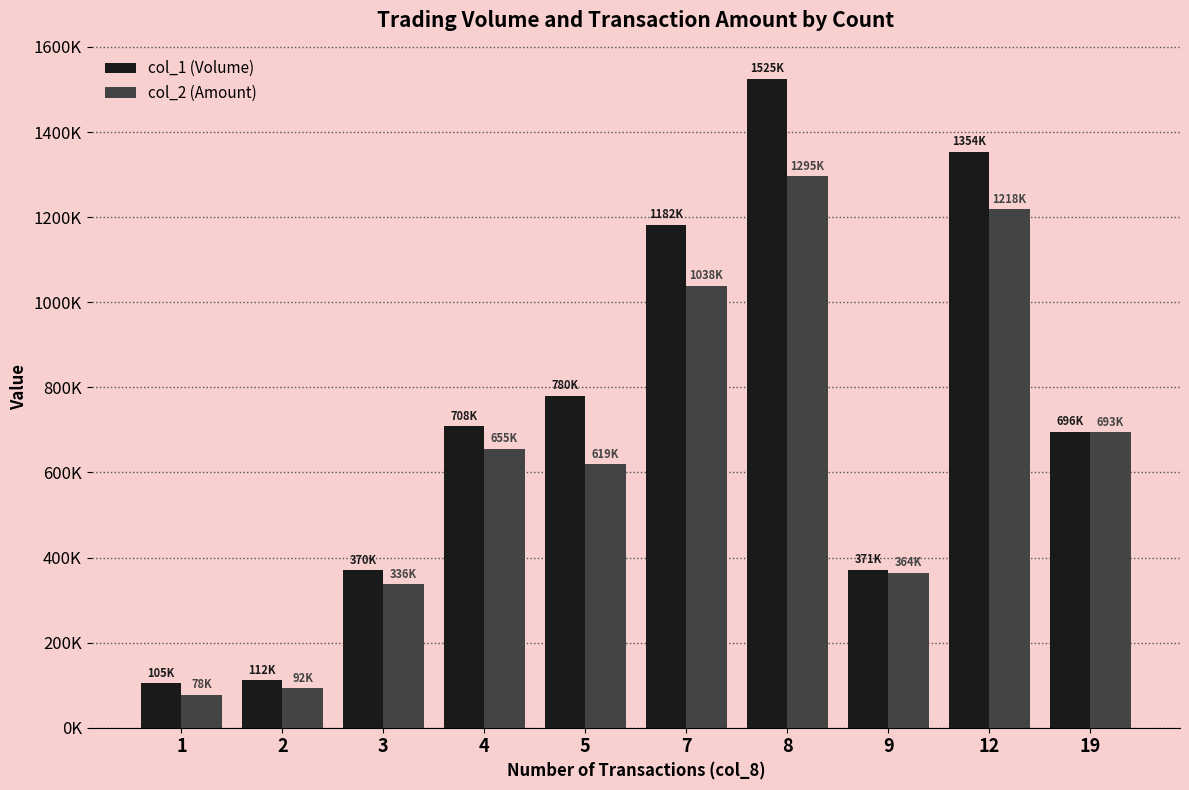

At which category is the sum across all series the highest?

8